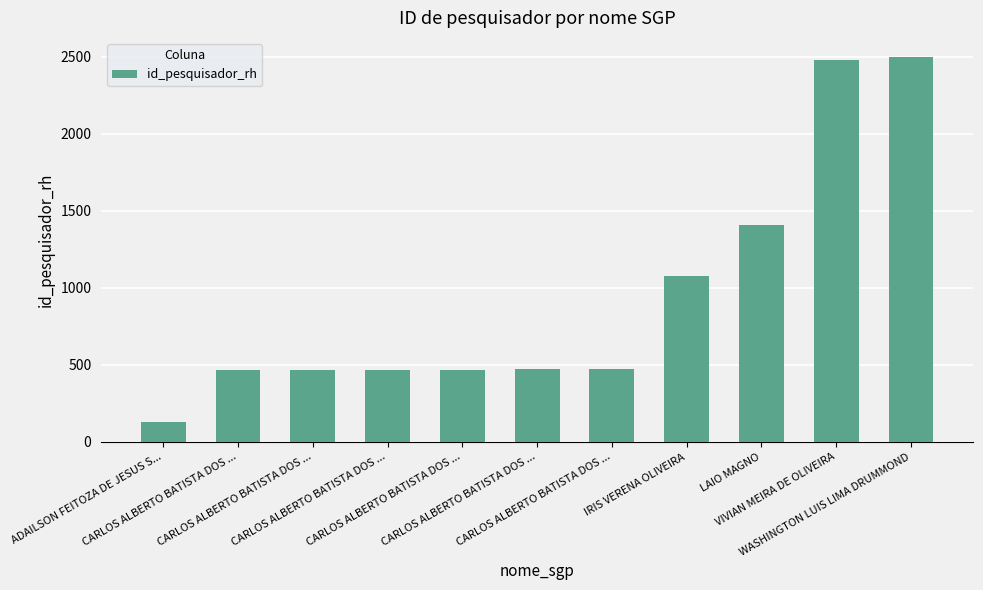

Which has a higher value, CARLOS ALBERTO BATISTA DOS ... or CARLOS ALBERTO BATISTA DOS ...?

CARLOS ALBERTO BATISTA DOS ...